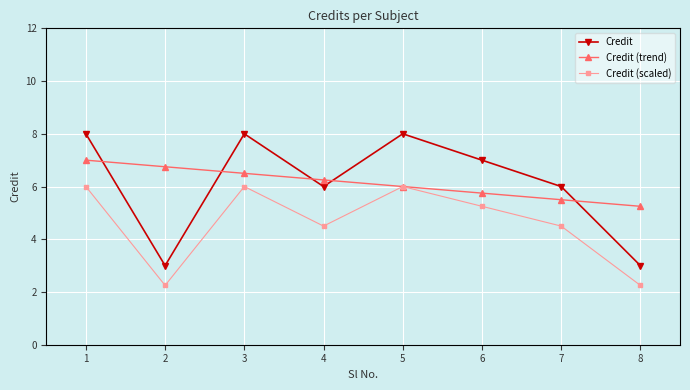

Where is the first local minimum for Credit?

2